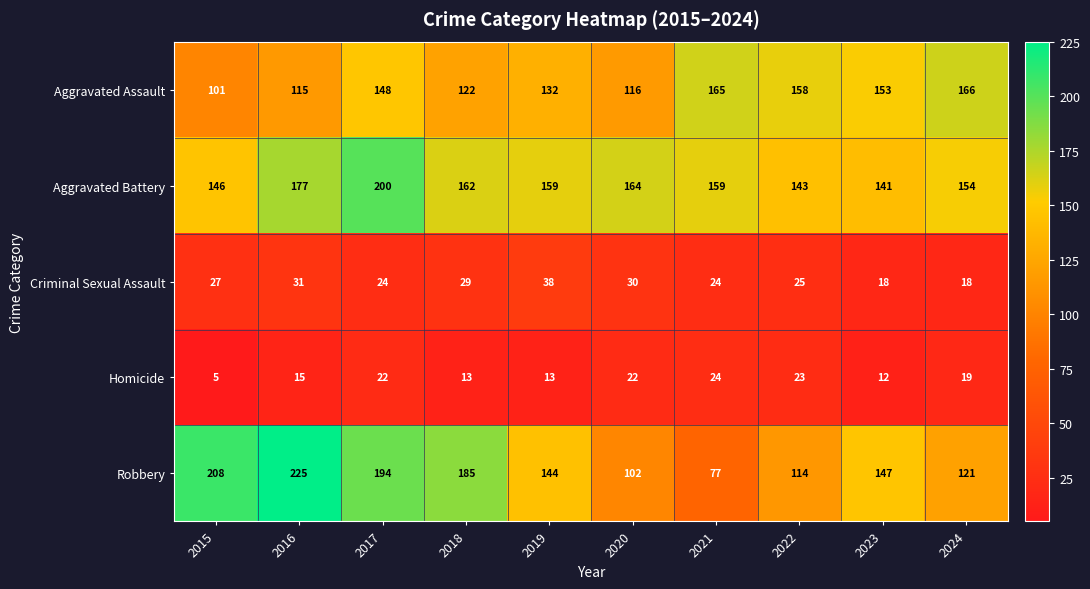

Rank the series at 2020 from lowest to highest value.

Homicide, Criminal Sexual Assault, Robbery, Aggravated Assault, Aggravated Battery